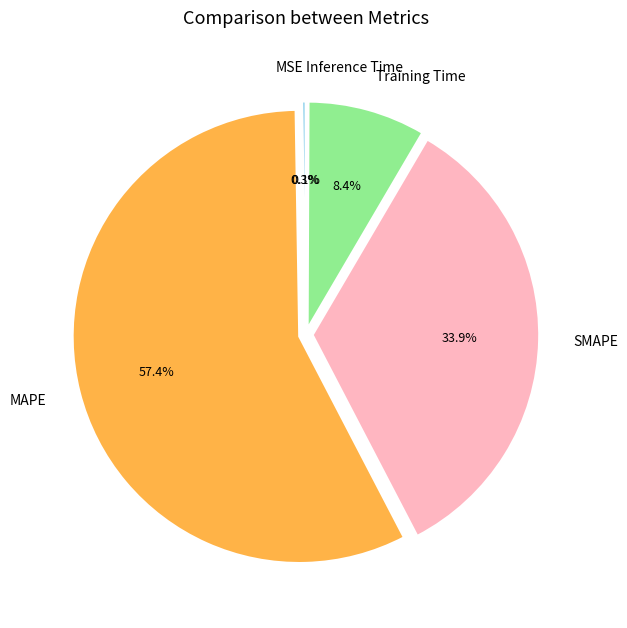

To the nearest percent, what is the difference between the largest and smallest slice percentages?

57%